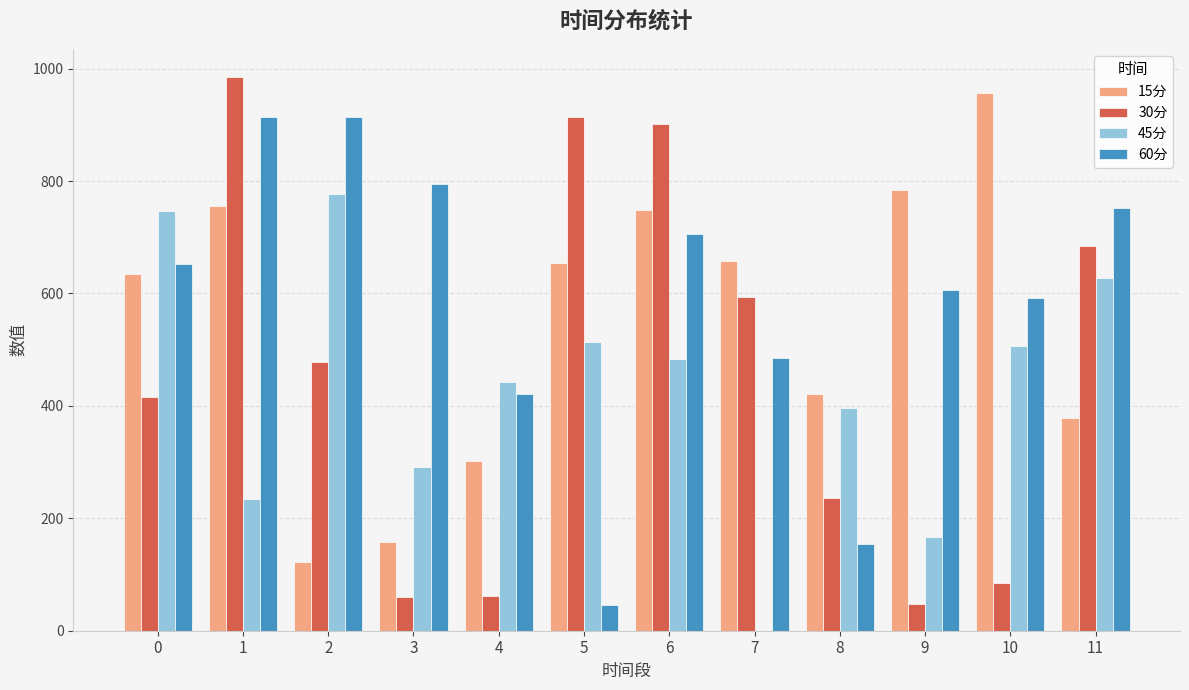

True or false: 15分 has a value of 493.3 at 4.

False